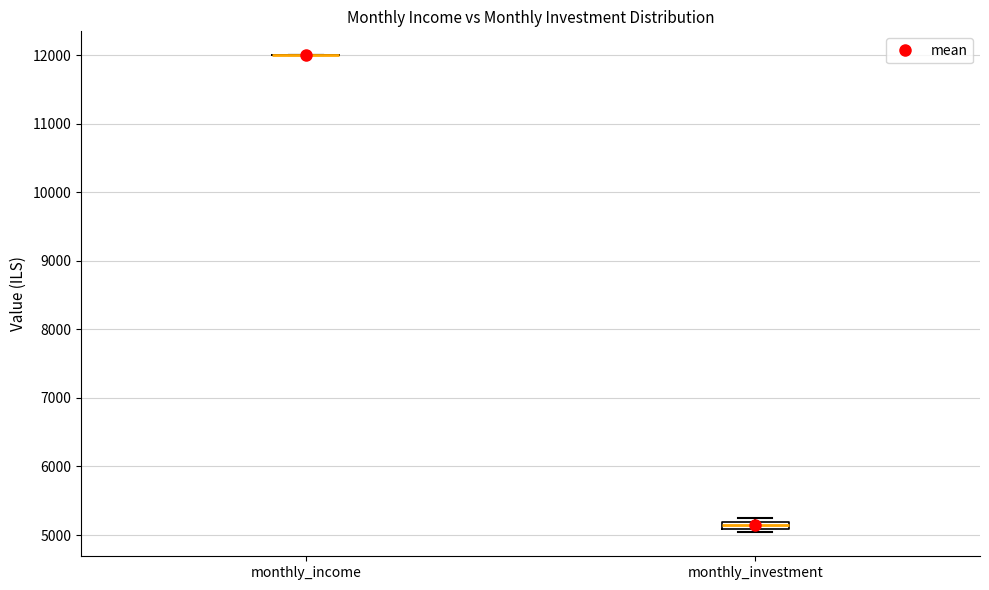

Which box is the tallest, from its lower edge to its upper edge?

monthly_investment